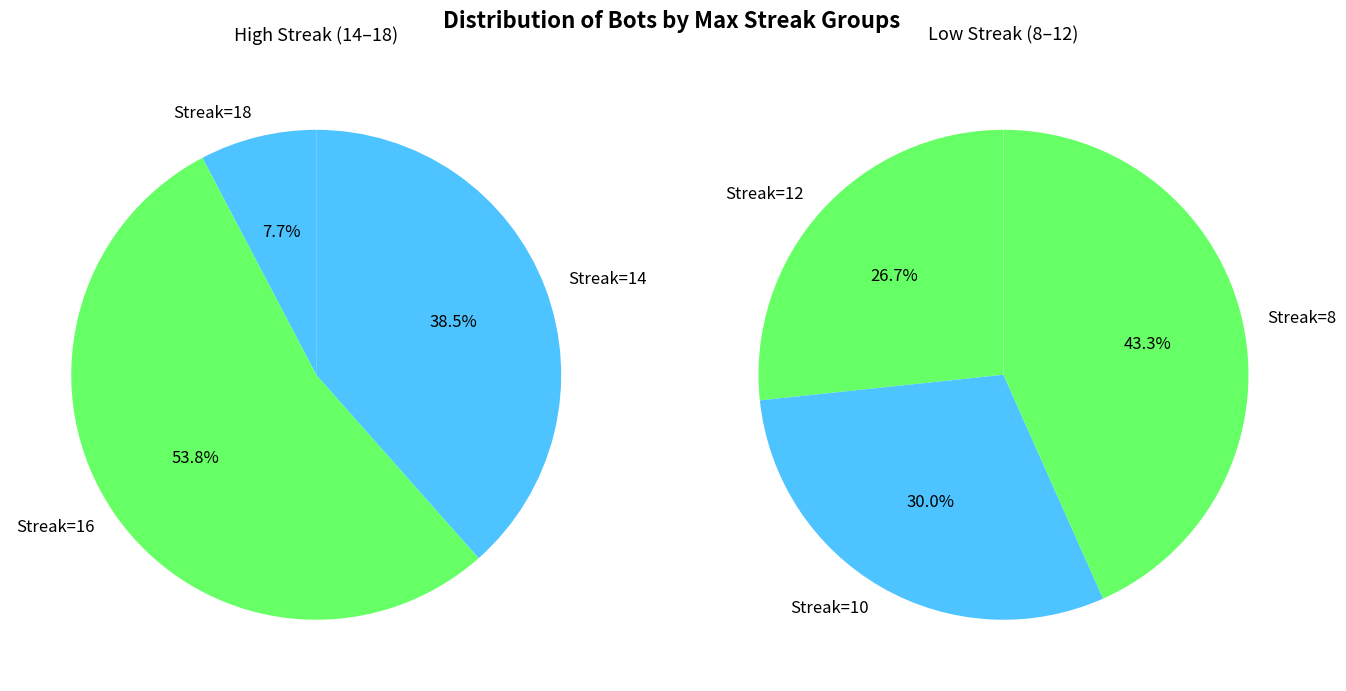

Does 10 account for over 50% of the chart?

No